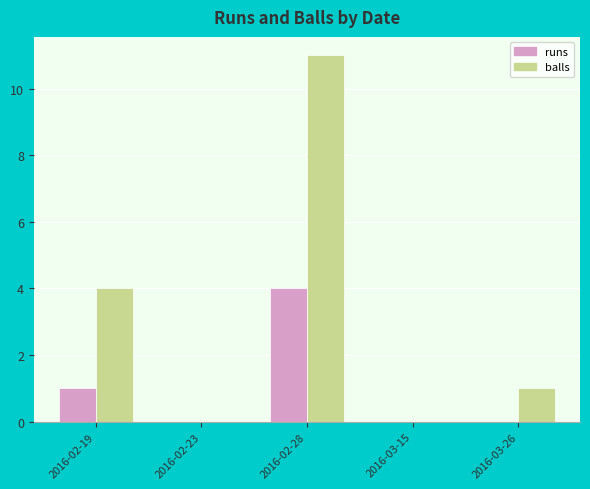

Count the number of data series in this chart.

2